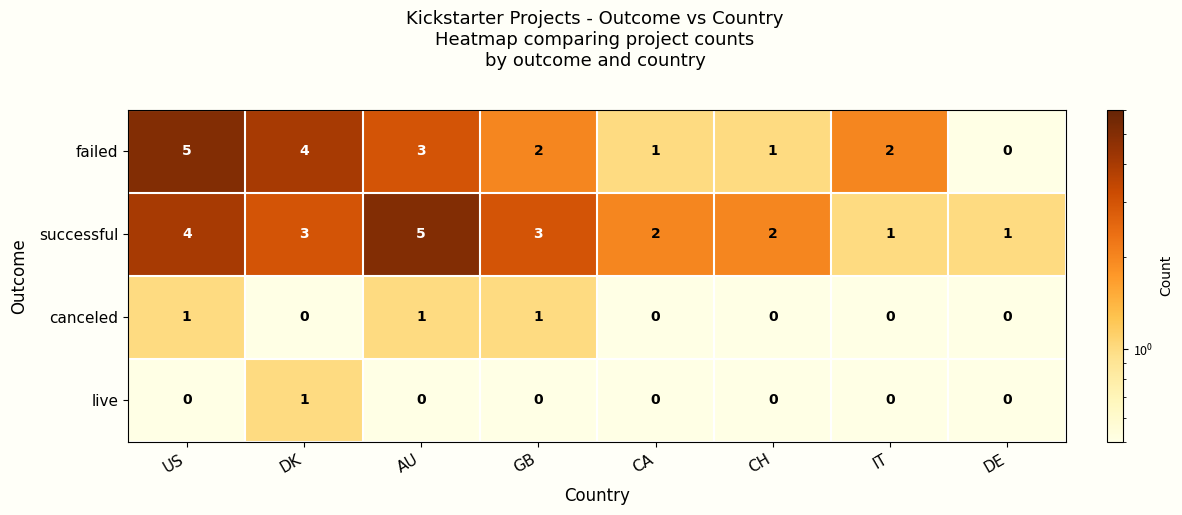

What is the sum of all successful values?

21